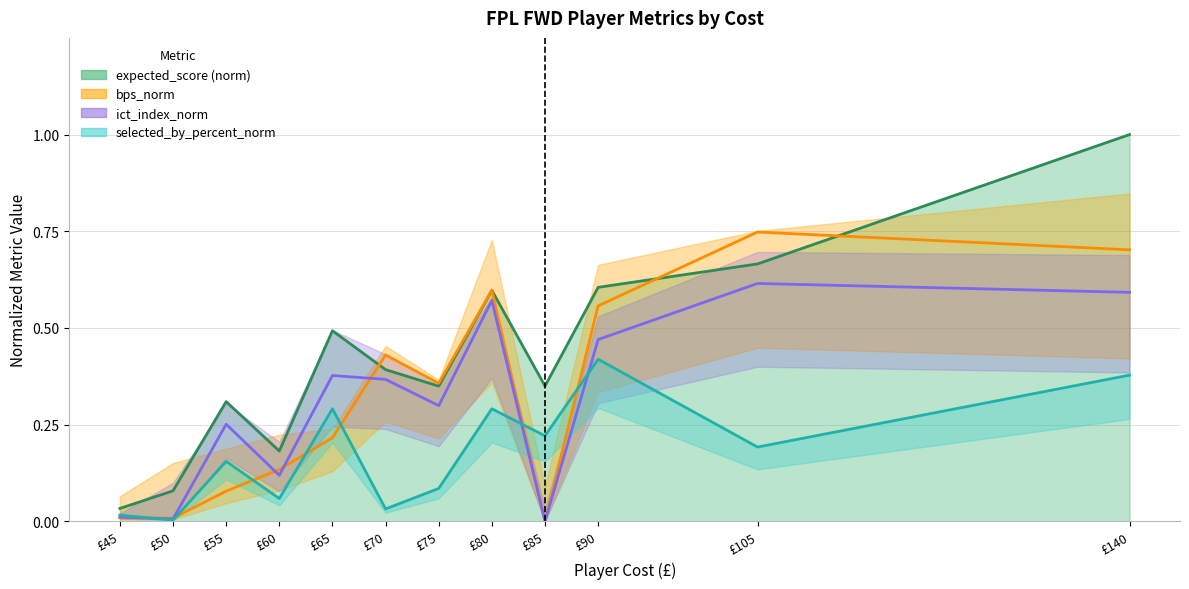

What is the highest value of the bps_norm series?

0.7